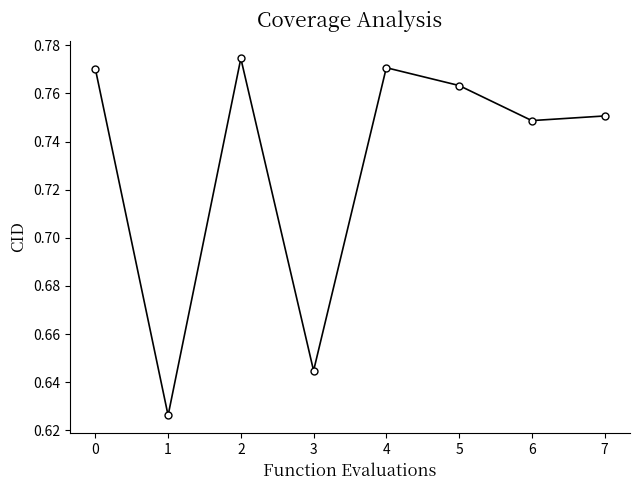

Count the number of categories in the chart.

8